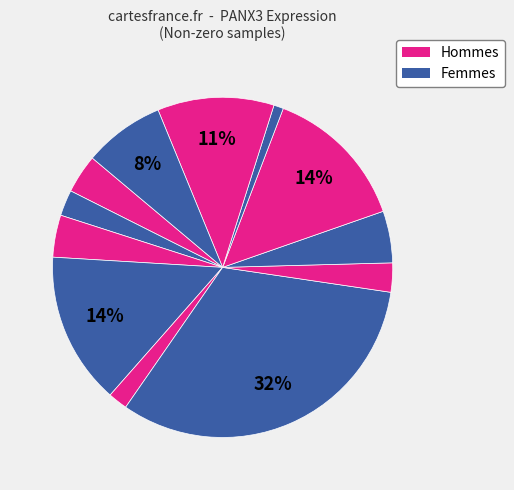

Count the number of slices in the pie.

12